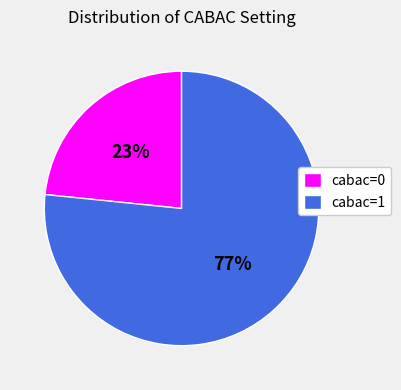

To the nearest percent, what is the combined percentage of cabac=0 and cabac=1?

100%